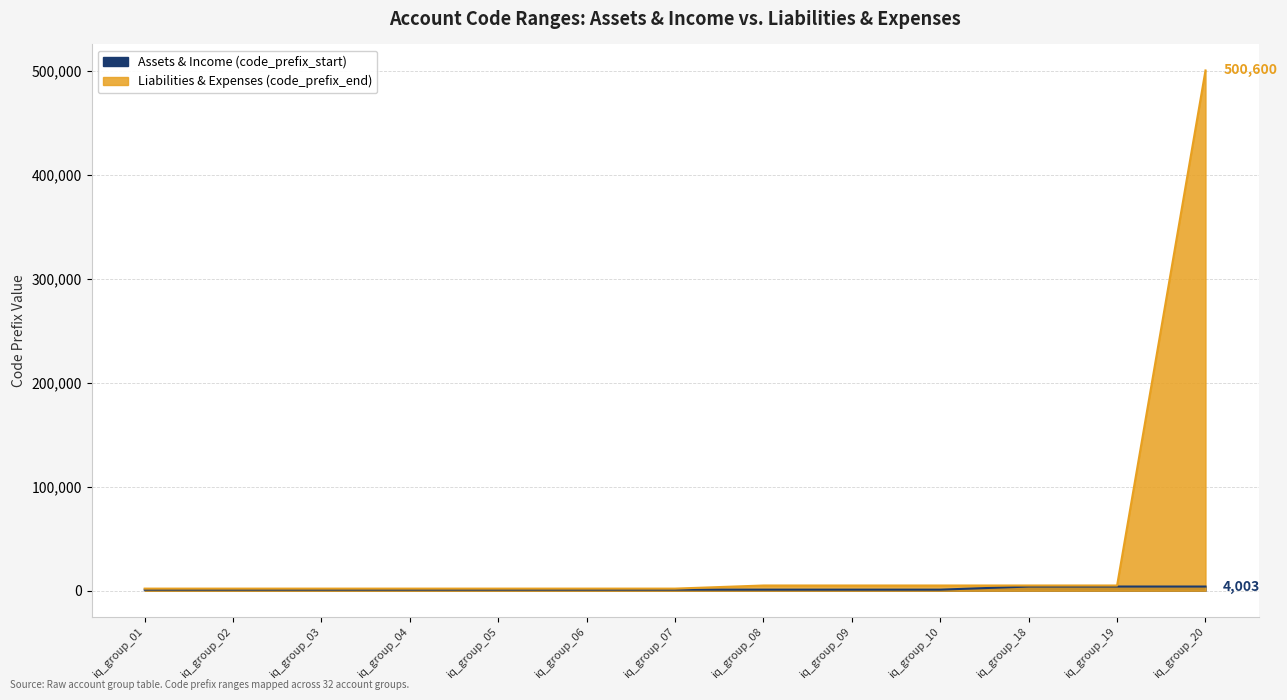

How many distinct data groups are displayed?

2